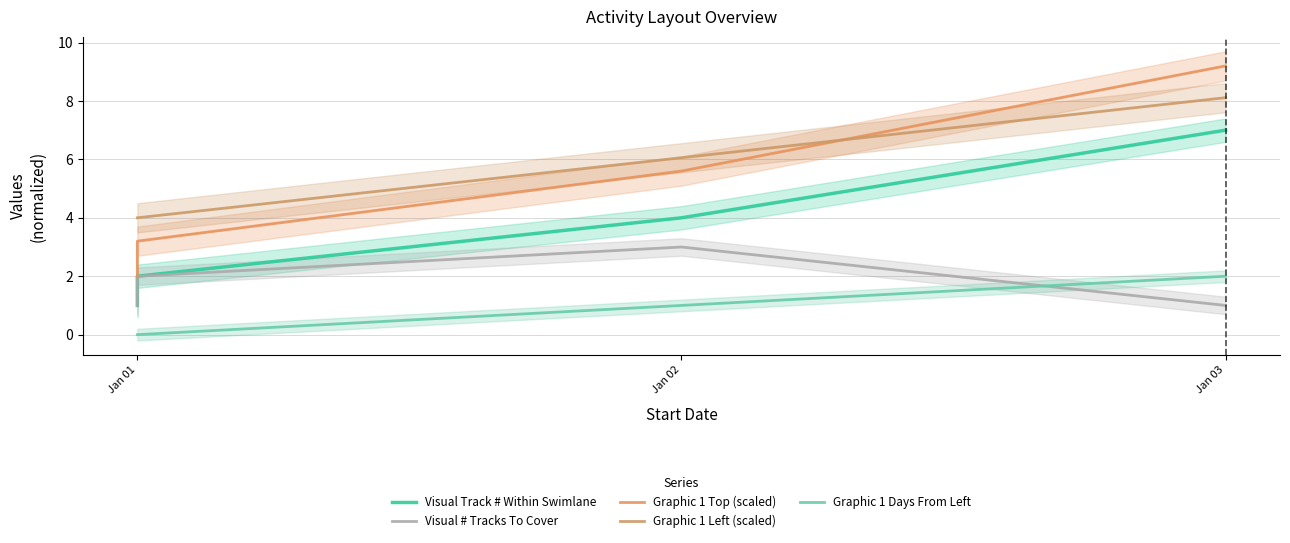

True or false: Graphic 1 Top (scaled) and Graphic 1 Days From Left cross at least once.

False